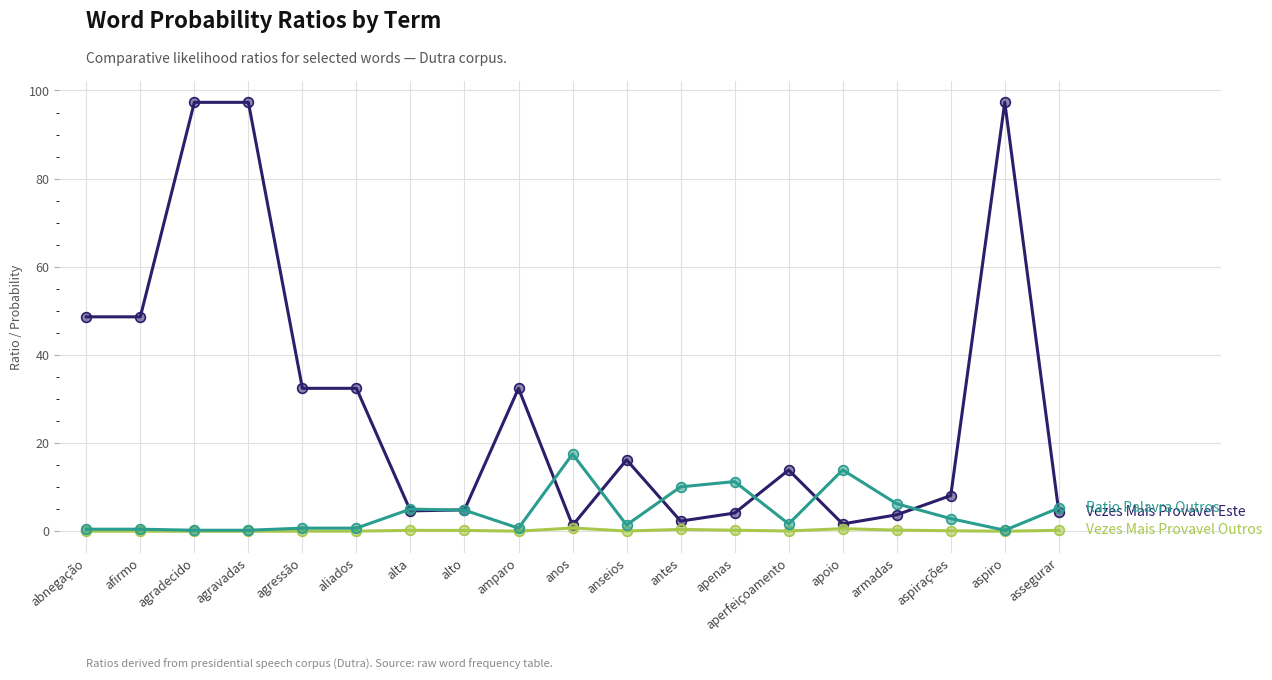

What is the maximum value shown in the chart?

97.3